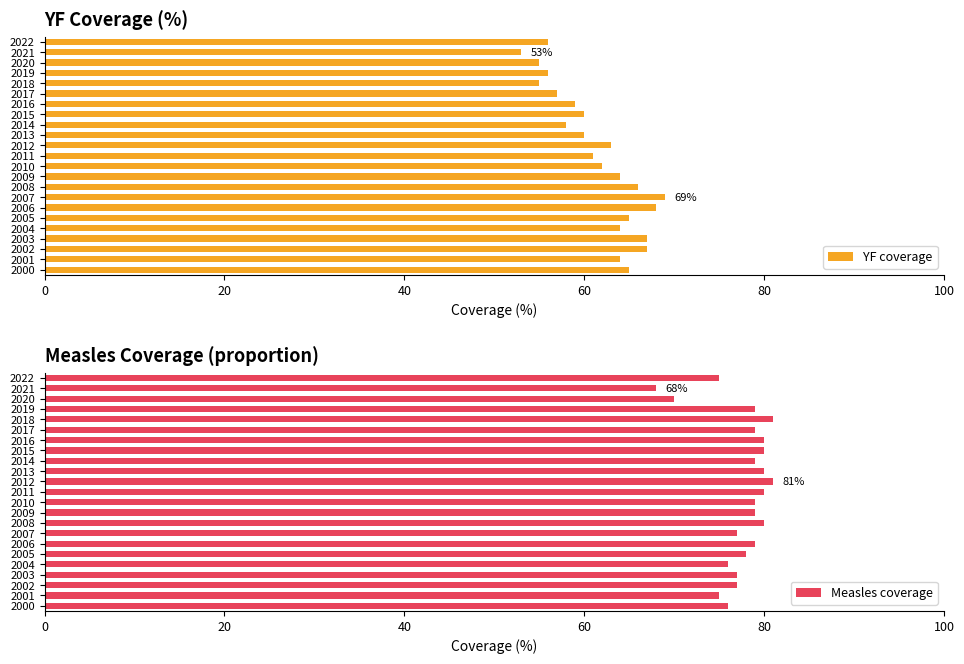

What is the maximum value for YF coverage?

69.0